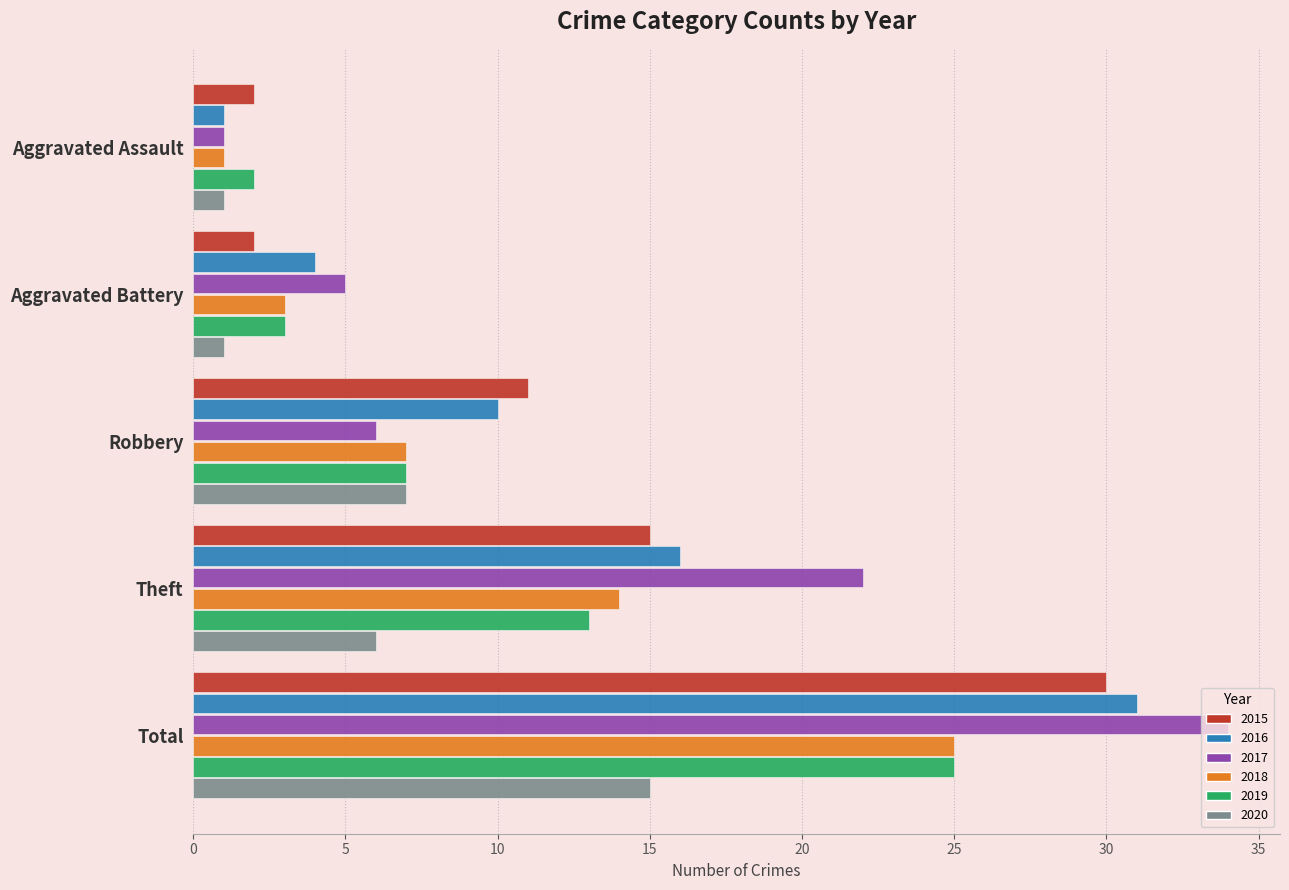

What is the maximum value shown in the chart?

34